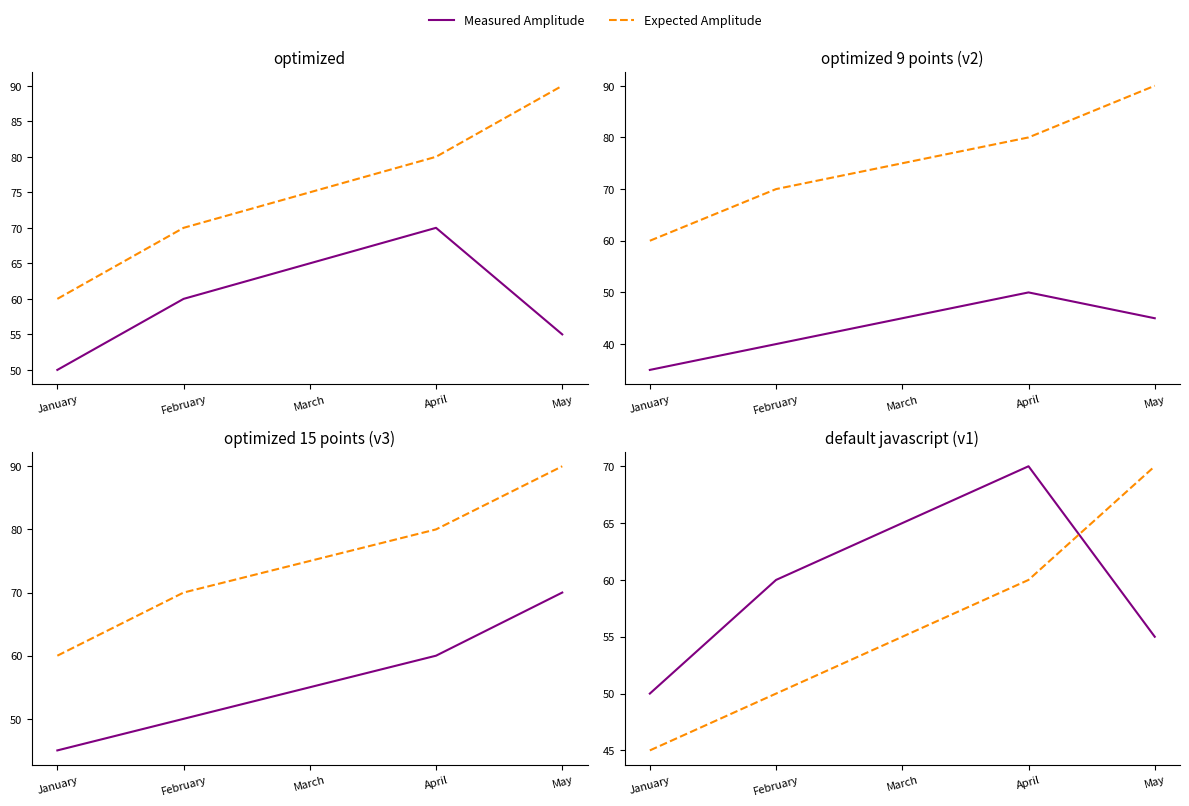

What are all the series names shown in the legend?

Measured Amplitude, Expected Amplitude